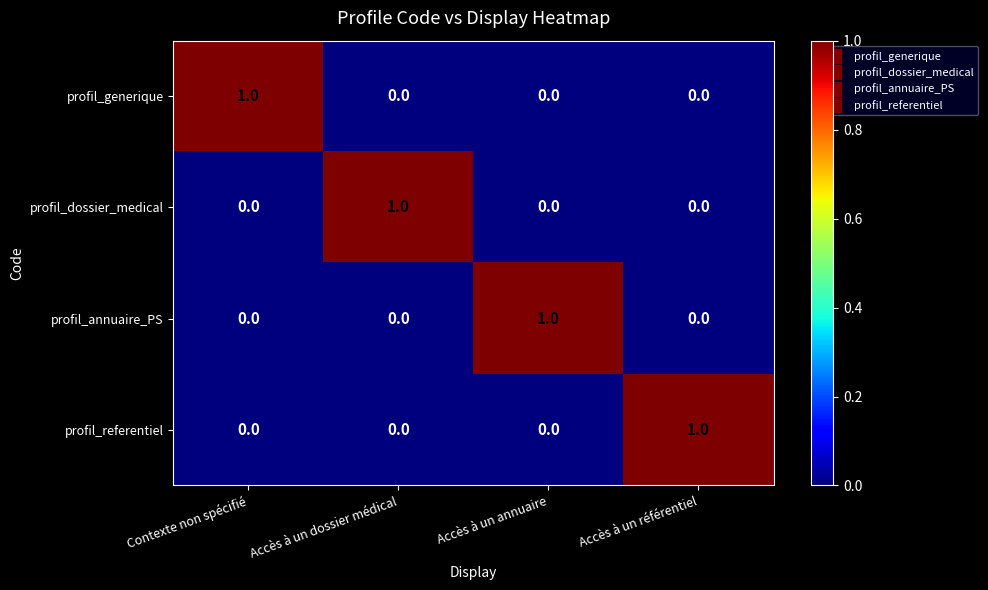

The profil_dossier_medical series shows 1 at Accès à un dossier médical. True or false?

True